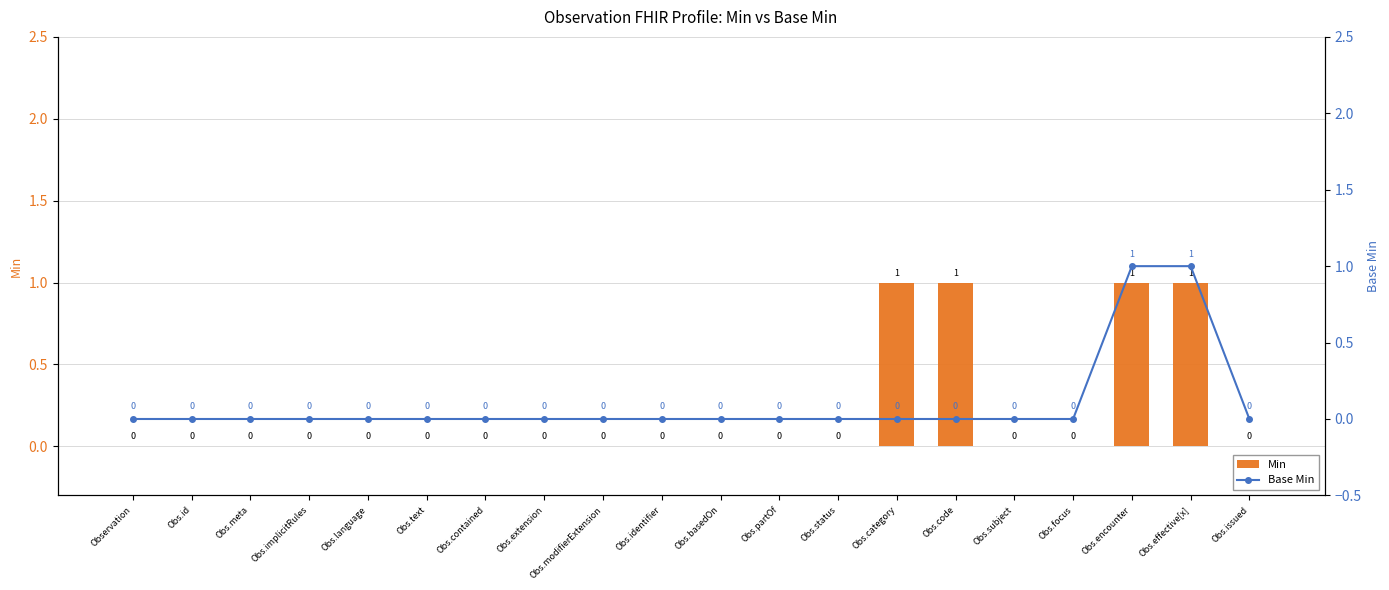

Which series has the largest range (max minus min)?

Min